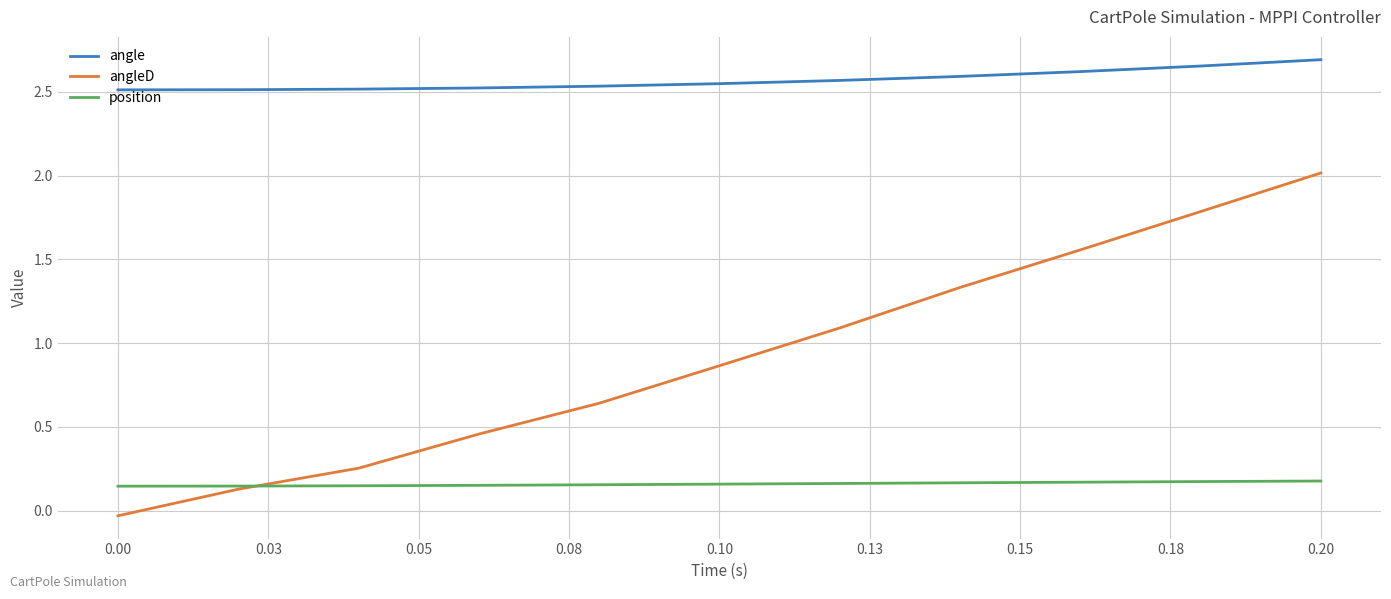

What is the highest value of the angleD series?

2.0